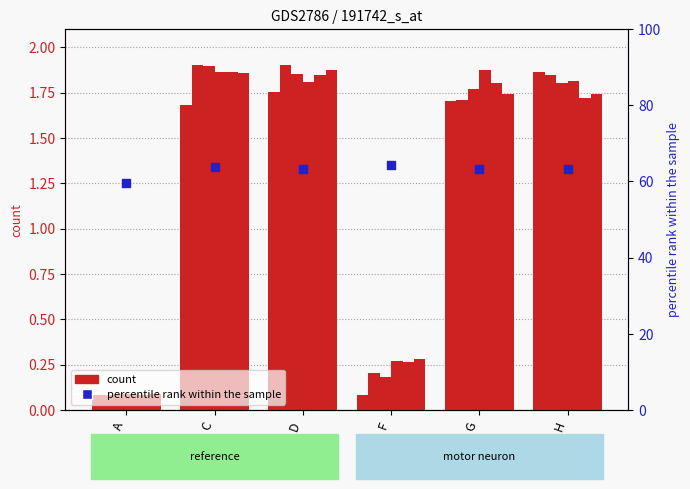

Is the value of col_5 at G greater than the value of col_1 at A?

Yes